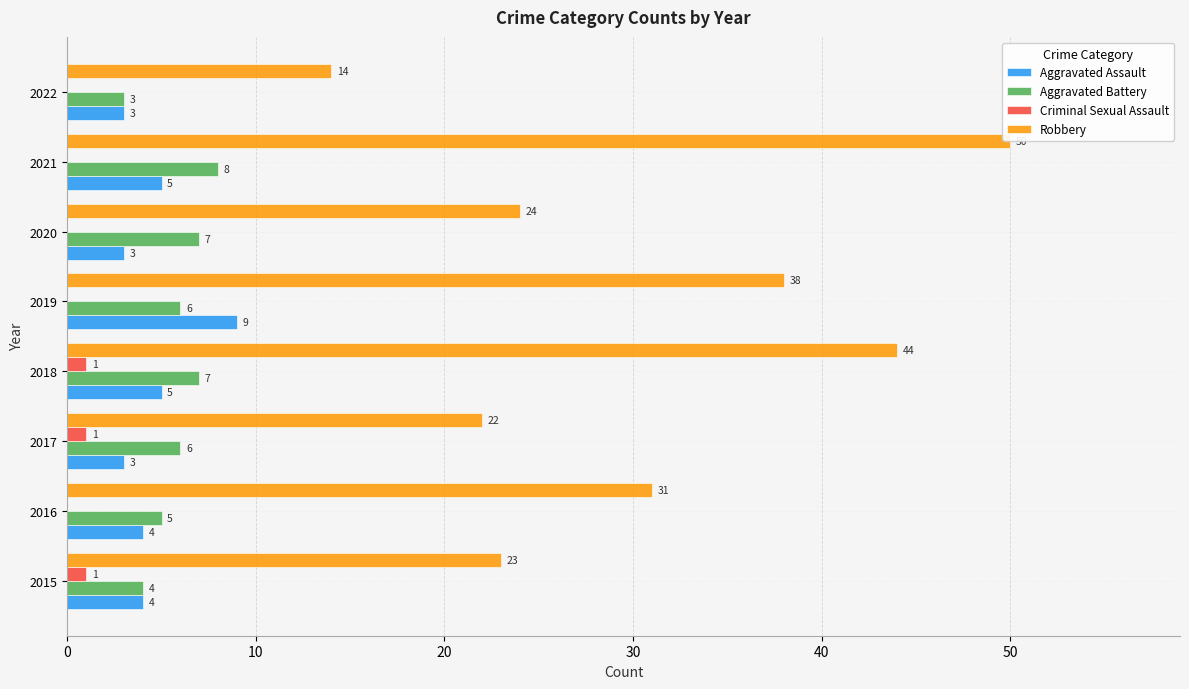

Which category has the highest value across all series?

2021